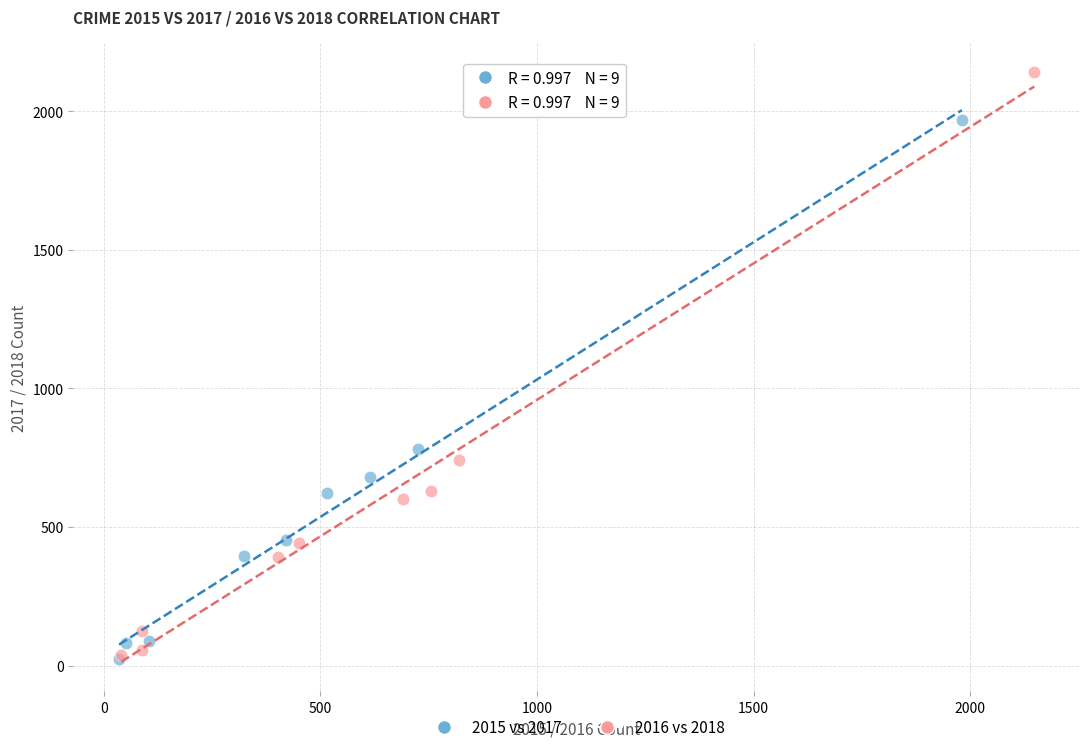

Which series has the largest Y range (max minus min)?

2016 vs 2018